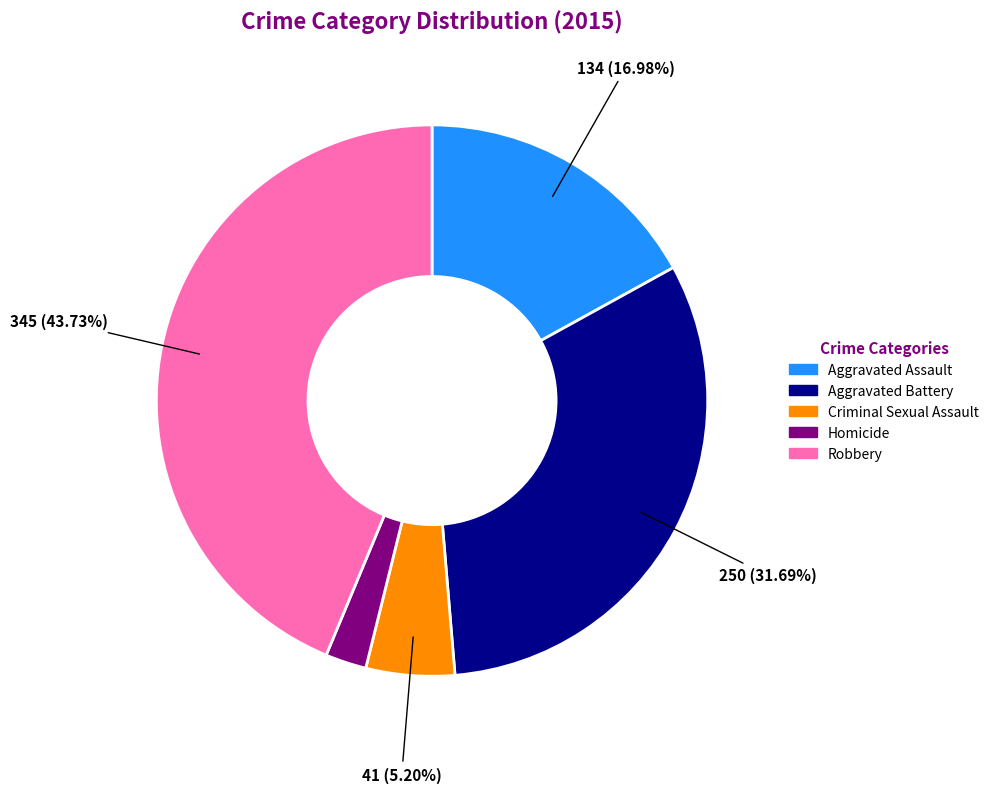

Do Robbery and Criminal Sexual Assault together represent more than half of the pie?

No